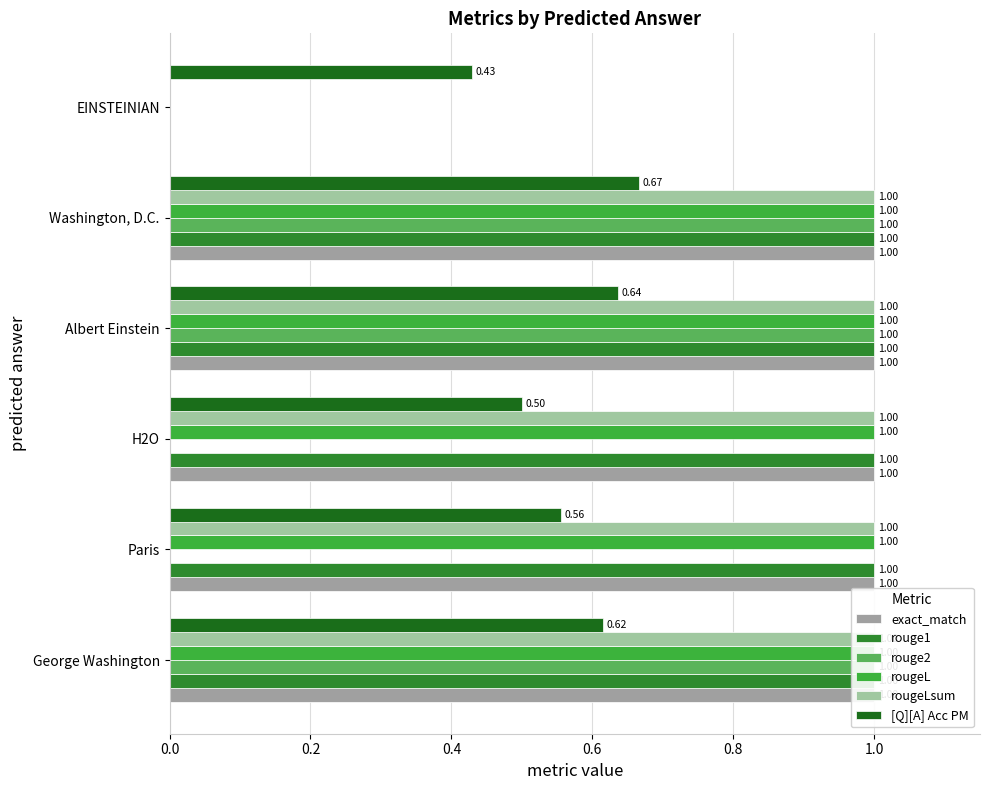

Does the chart contain any negative values?

No